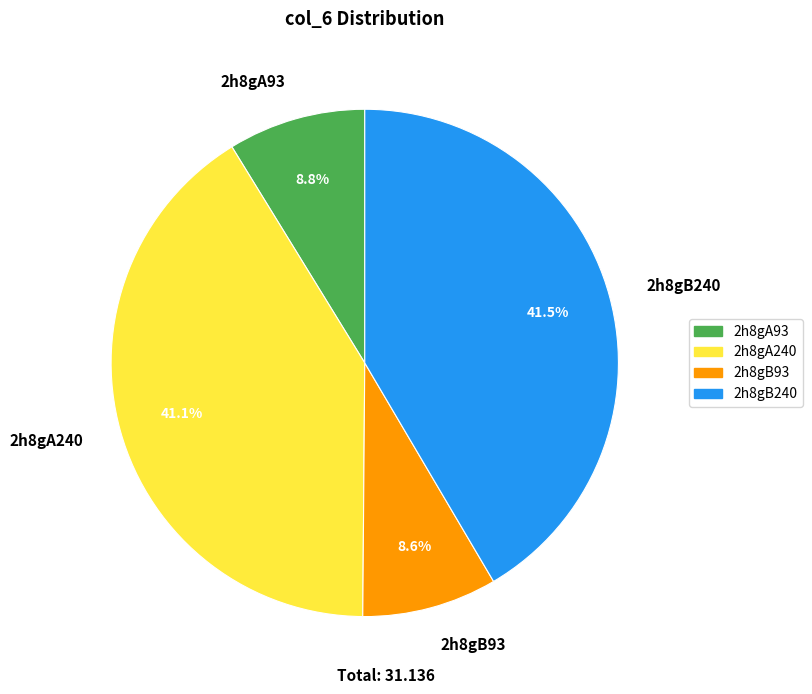

What percentage is NOT represented by 2h8gA93?

91.2%